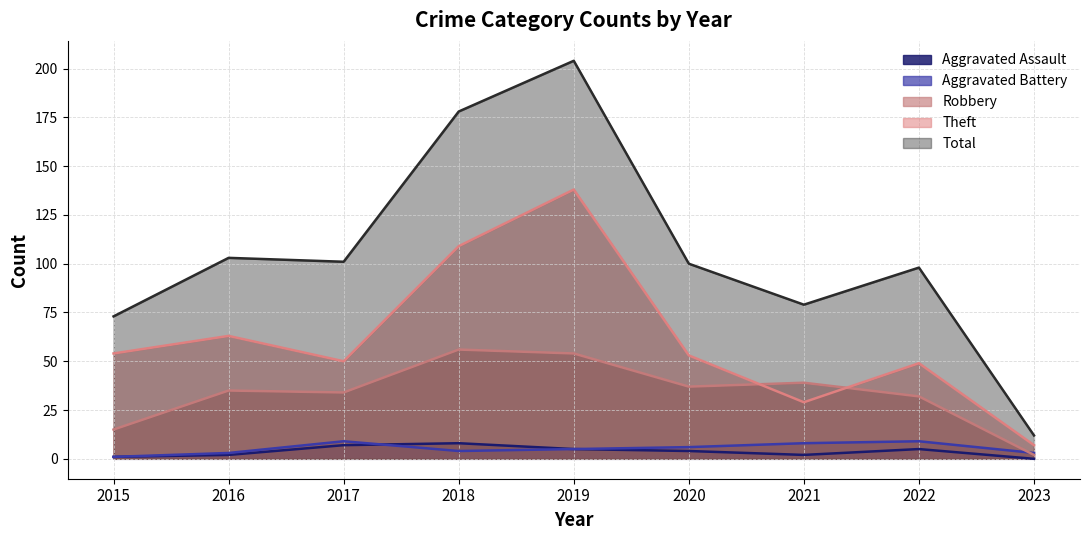

What is the value of the Robbery point at the 8th from the left?

32